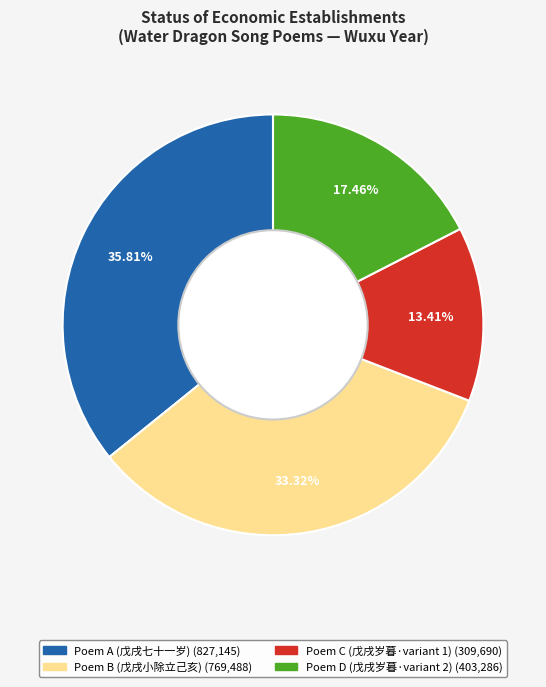

Is there any slice that represents more than half of the pie?

No